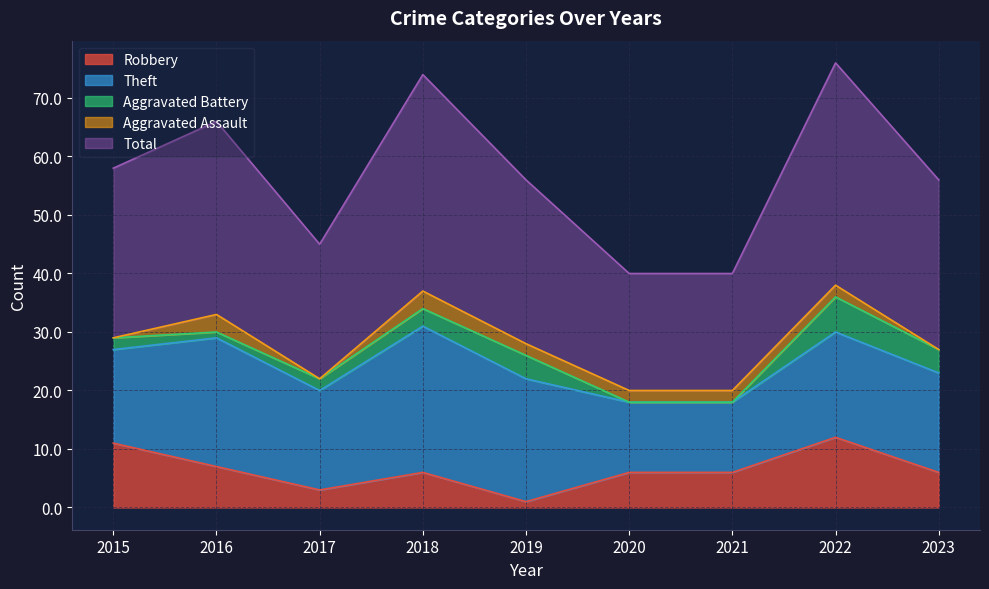

Rank the series by their maximum value, from highest to lowest.

Total, Theft, Robbery, Aggravated Battery, Aggravated Assault